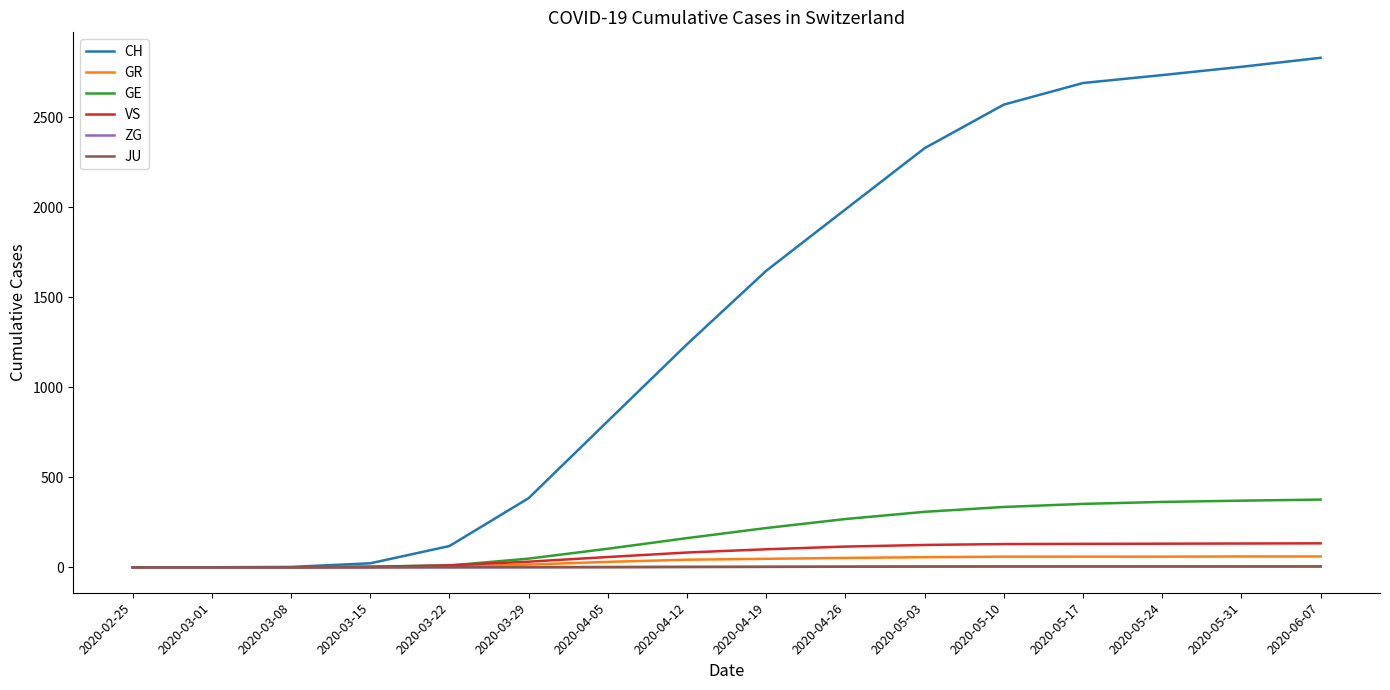

Is the value of JU at 2020-03-01 greater than the value of GE at 2020-04-05?

No